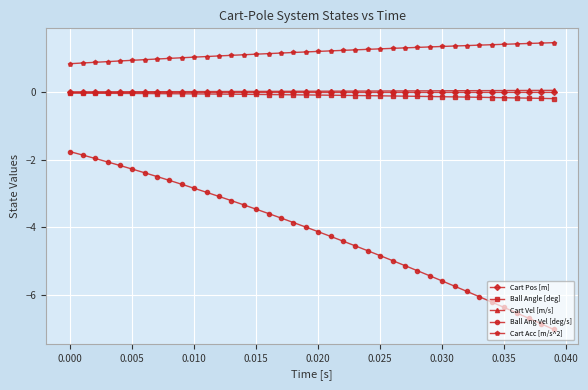

What is the value of the Ball Ang Vel [deg/s] point at the 6th from the left?

-2.3